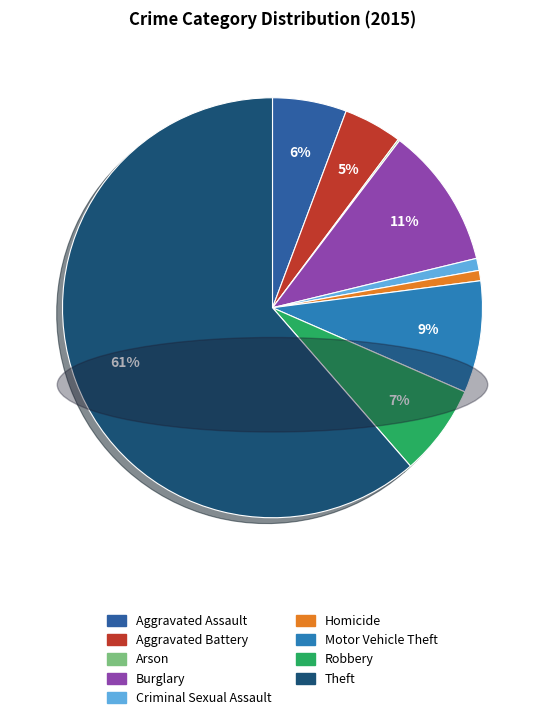

What percentage is NOT represented by Criminal Sexual Assault?

99.1%